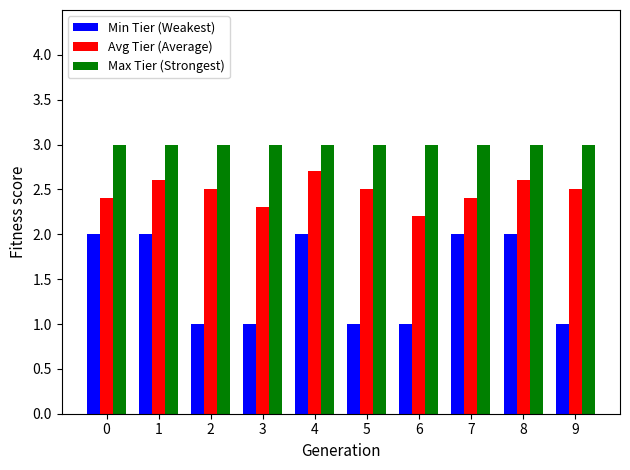

Count the number of data series in this chart.

3